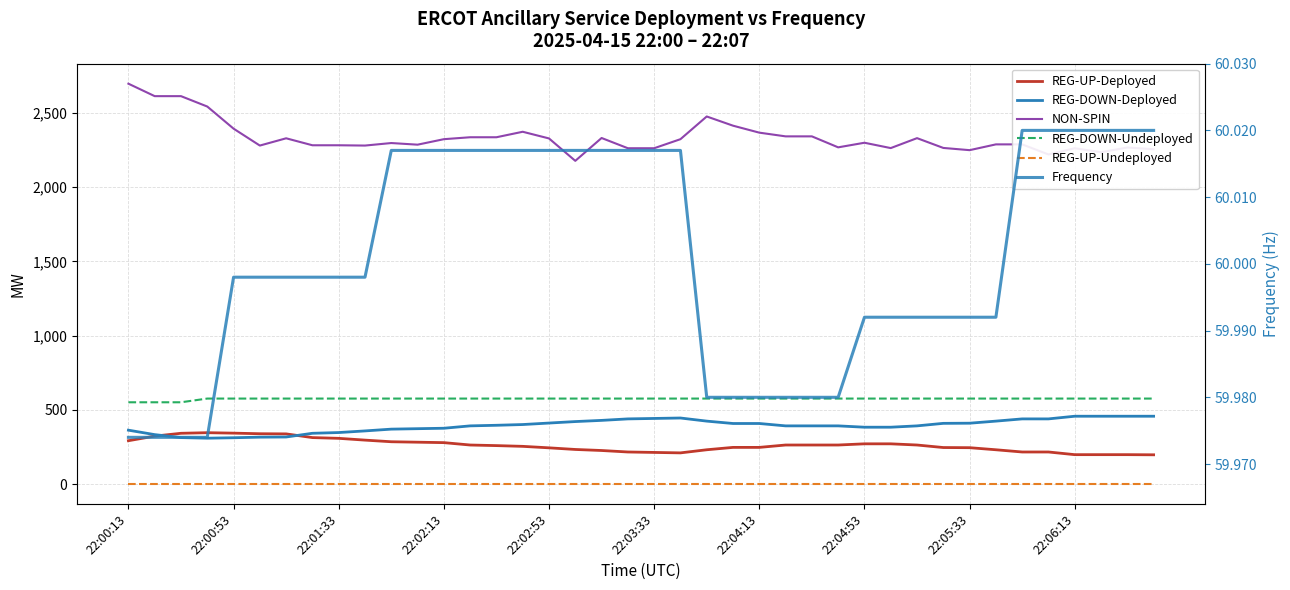

What is the approximate value of REG-DOWN-Undeployed at 22:00:13?

551.0